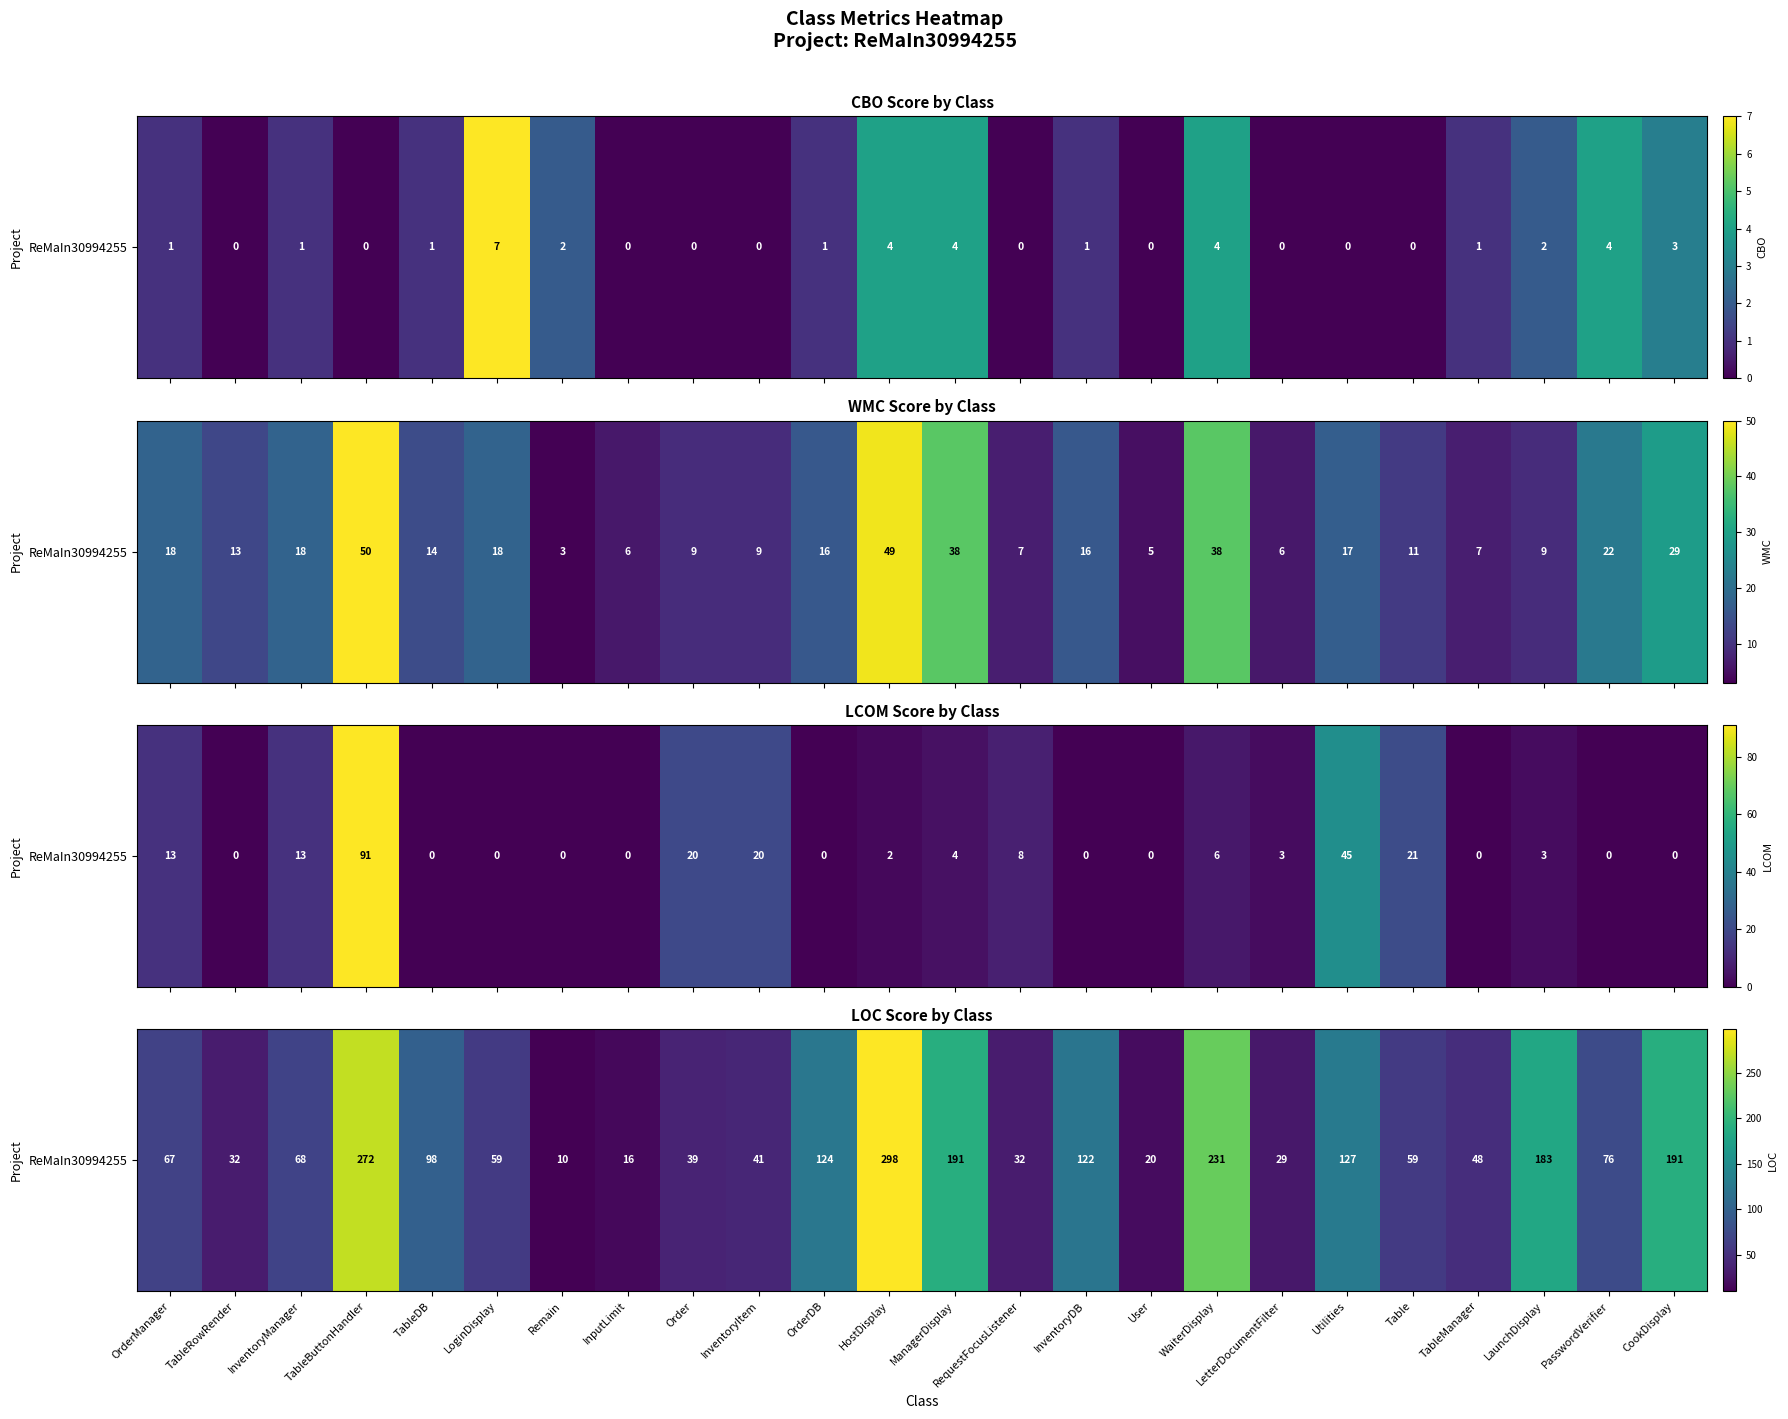

True or false: the data shows 20 at User.

True